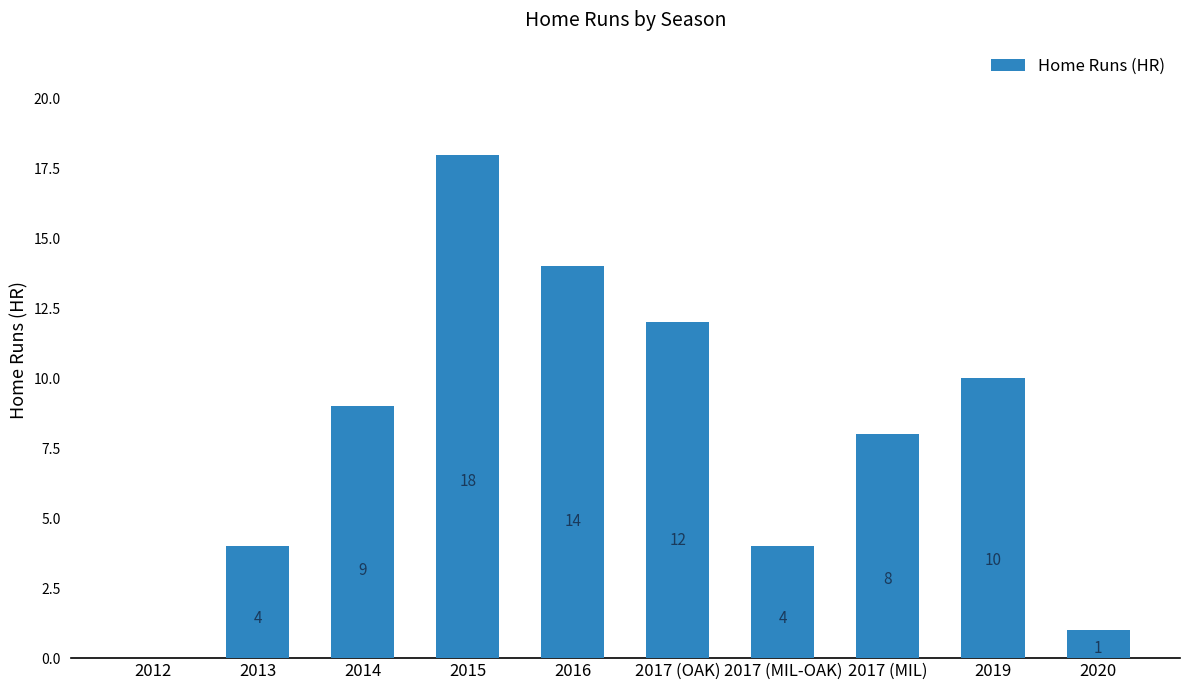

How many distinct data groups are displayed?

1